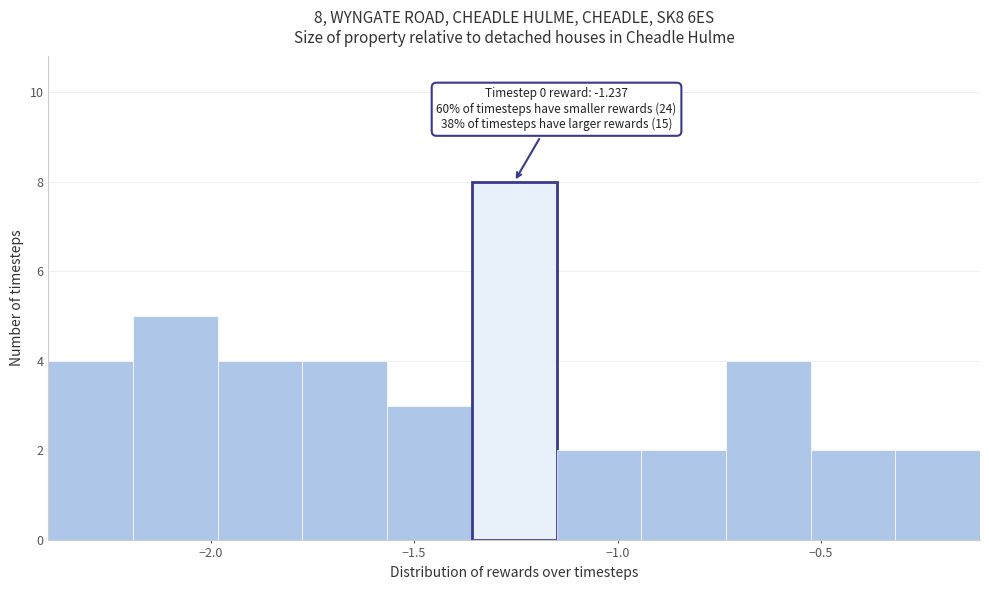

Which range on the x-axis has the tallest bar?

-1.35 to -1.15